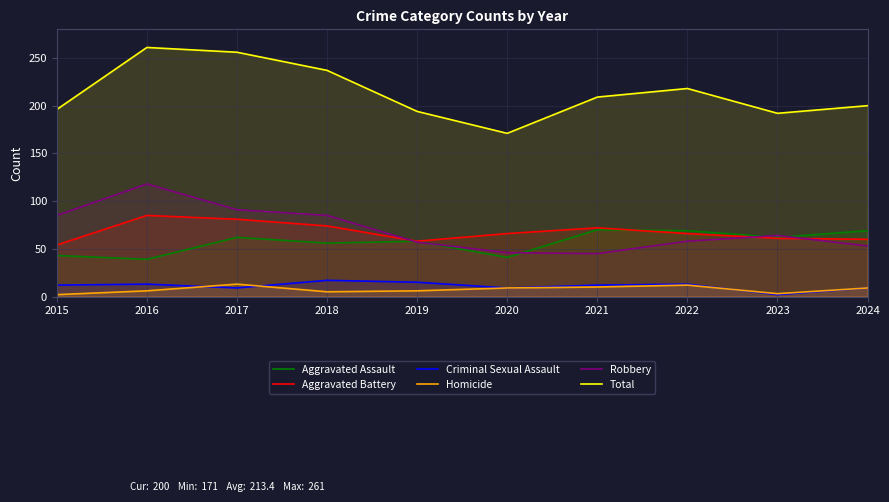

Which series has the largest total across all categories?

Total